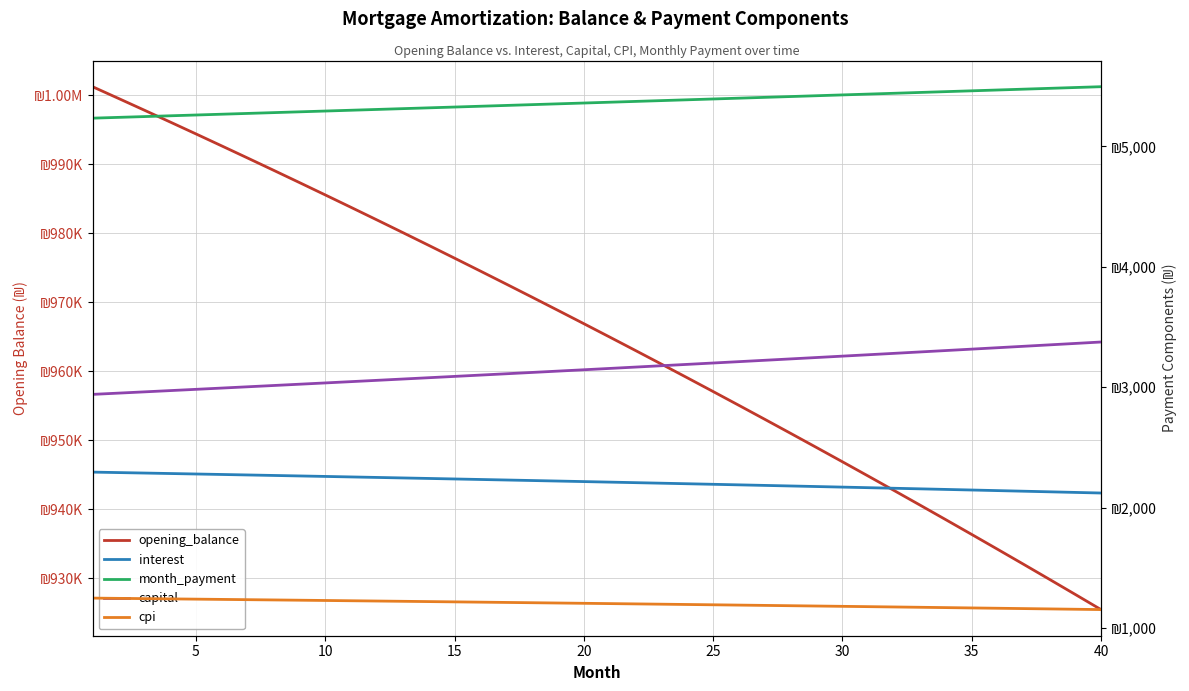

List the series in order of their peak value, lowest first.

cpi, interest, capital, month_payment, opening_balance